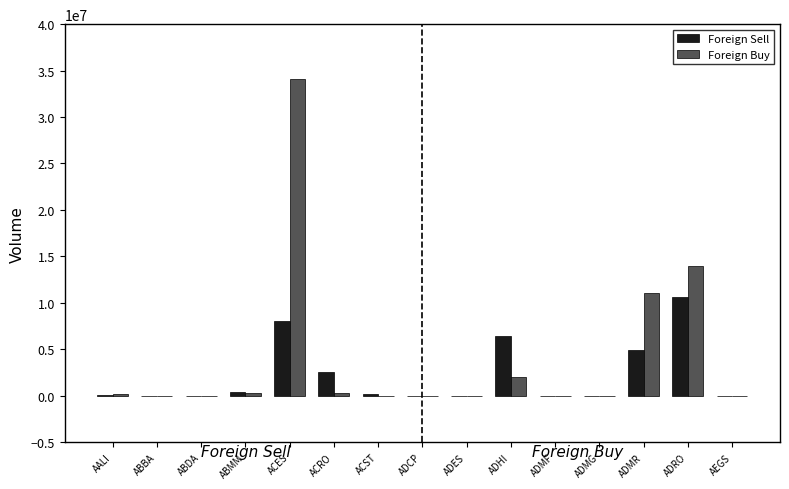

True or false: Foreign Buy has a value of -19423275 at ABDA.

False